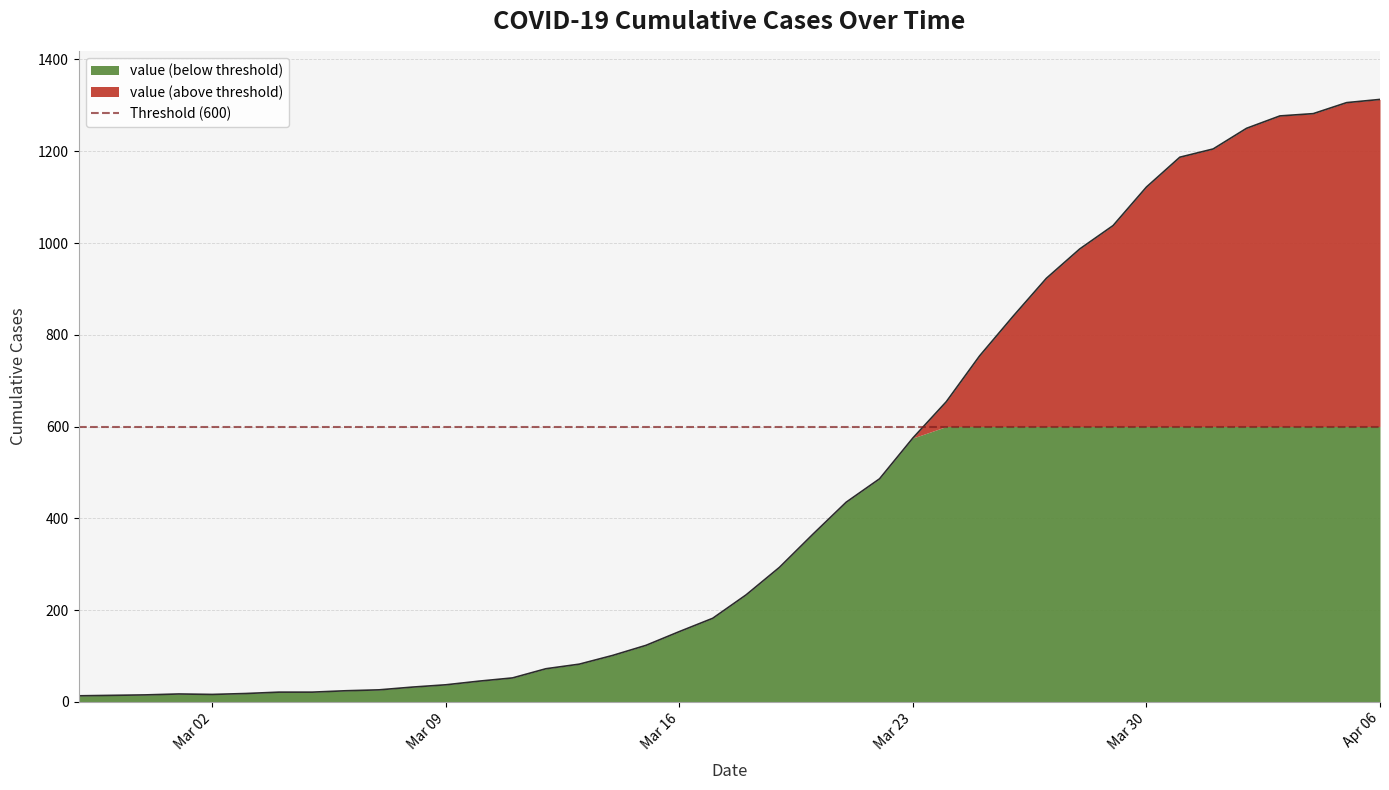

What is the label of the 23rd point from the right?

2020-03-15